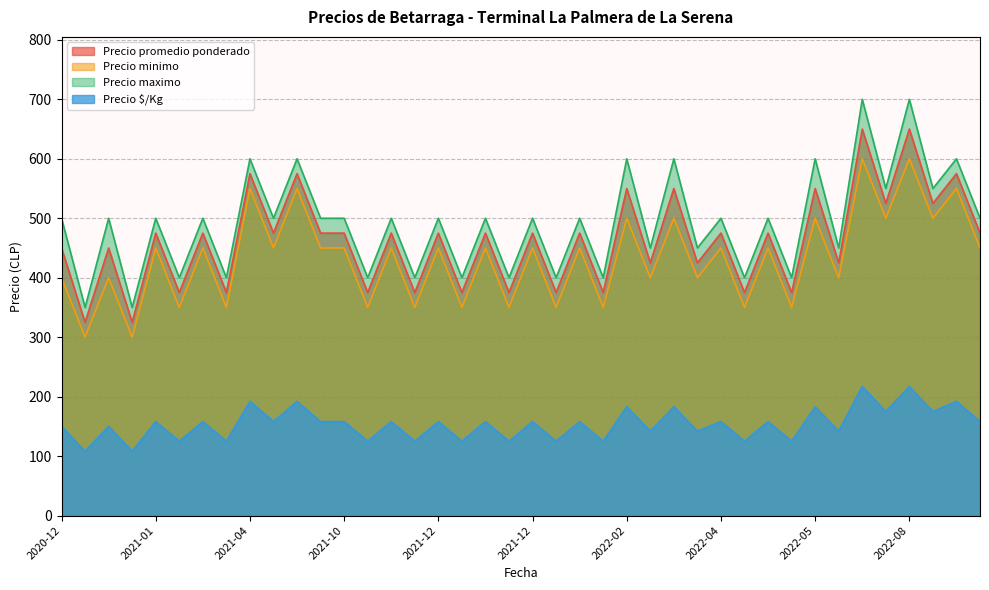

Where is Precio maximo nearest to the value 525?

2021-01-19